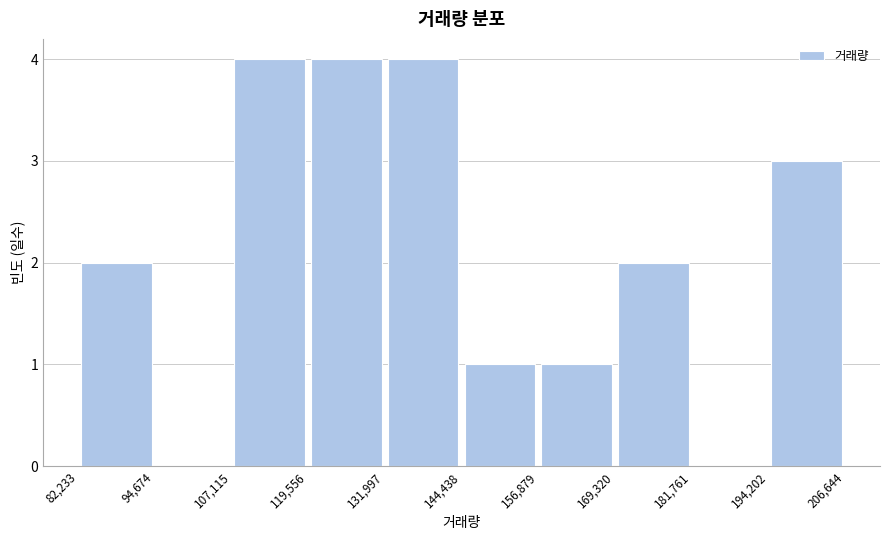

Reading left to right, list every bar in this chart as the range it spans on the x-axis followed by its height. The values are not printed on the chart, so give them approximately, as read against the axis.

82,233 to 94,674: 2
94,674 to 107,115: 0
107,115 to 119,556: 4
119,556 to 131,997: 4
131,997 to 144,438: 4
144,438 to 156,879: 1
156,879 to 169,320: 1
169,320 to 181,761: 2
181,761 to 194,202: 0
194,202 to 206,644: 3